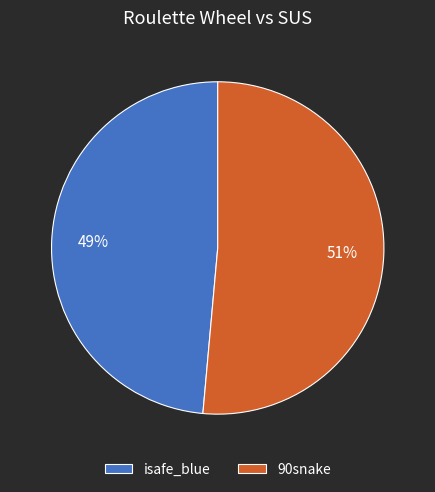

To the nearest percent, what portion does isafe_blue represent?

49%